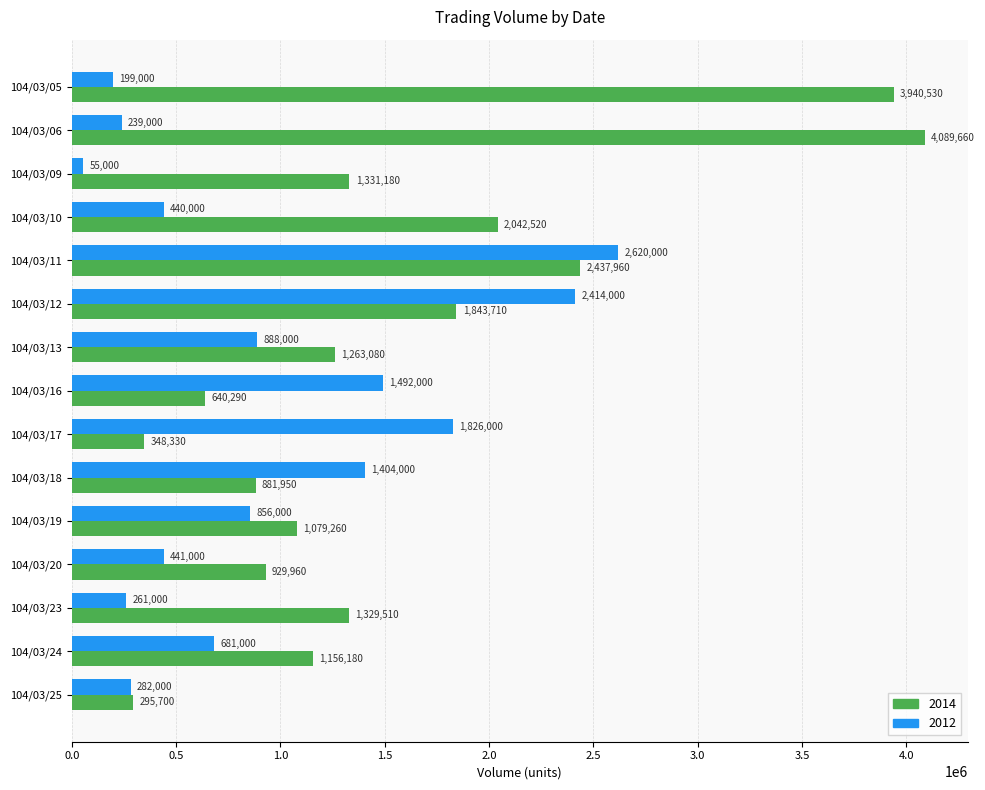

Between 104/03/09 and 104/03/18, which series saw the biggest shift?

2012